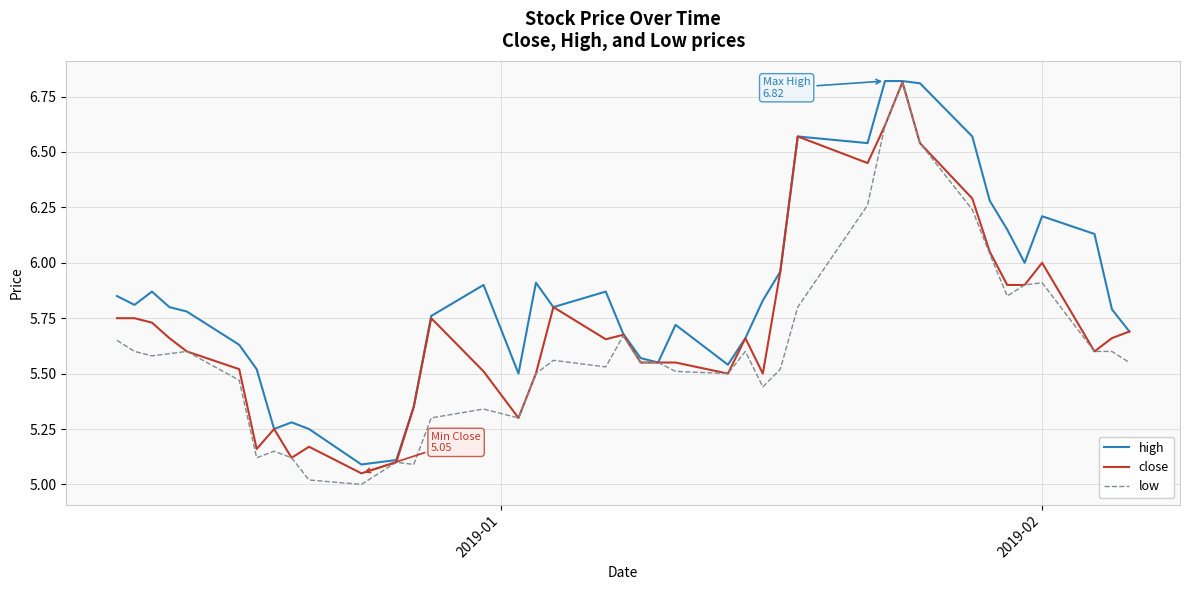

What is the maximum value for high?

6.8